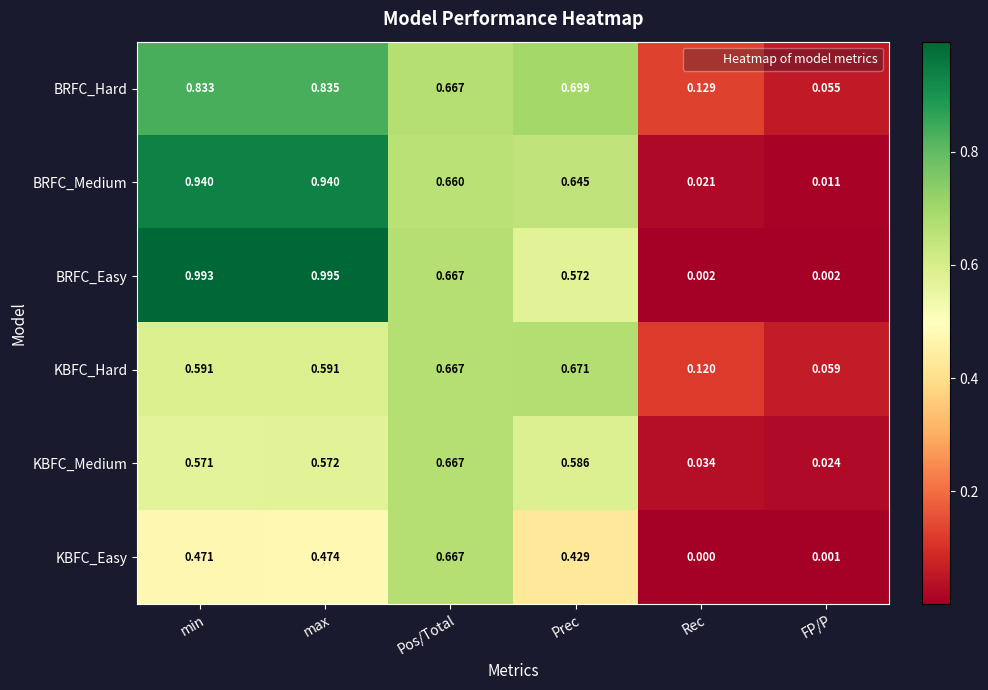

Which label corresponds to the smallest value in the chart?

Rec